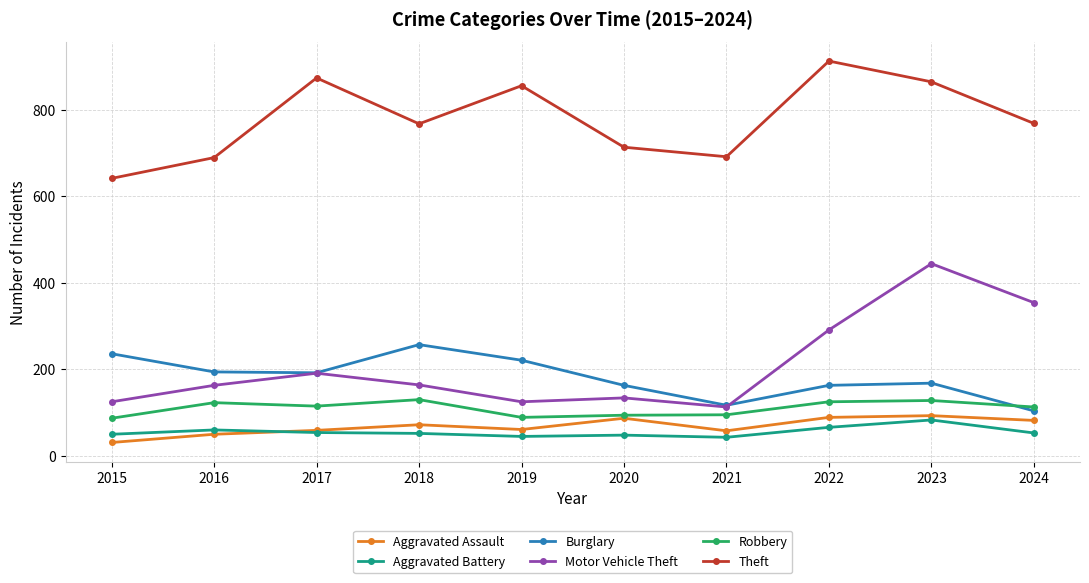

How many interior local valleys does the Motor Vehicle Theft series have?

2